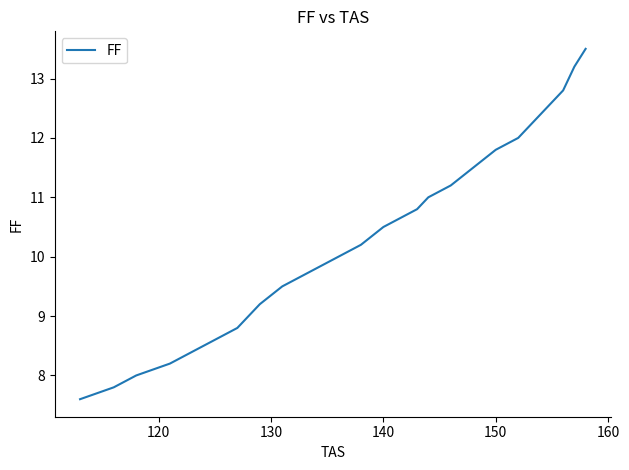

Reading left to right, what are all the values shown in this chart?

7.6	7.8	8.0	8.2	8.4	8.6	8.8	9.0	9.2	9.5	9.6	9.8	10.0	10.2	10.5	10.6	10.8	11.0	11.2	11.5	11.8	12.0	12.2	12.4	12.6	12.8	13.2	13.5